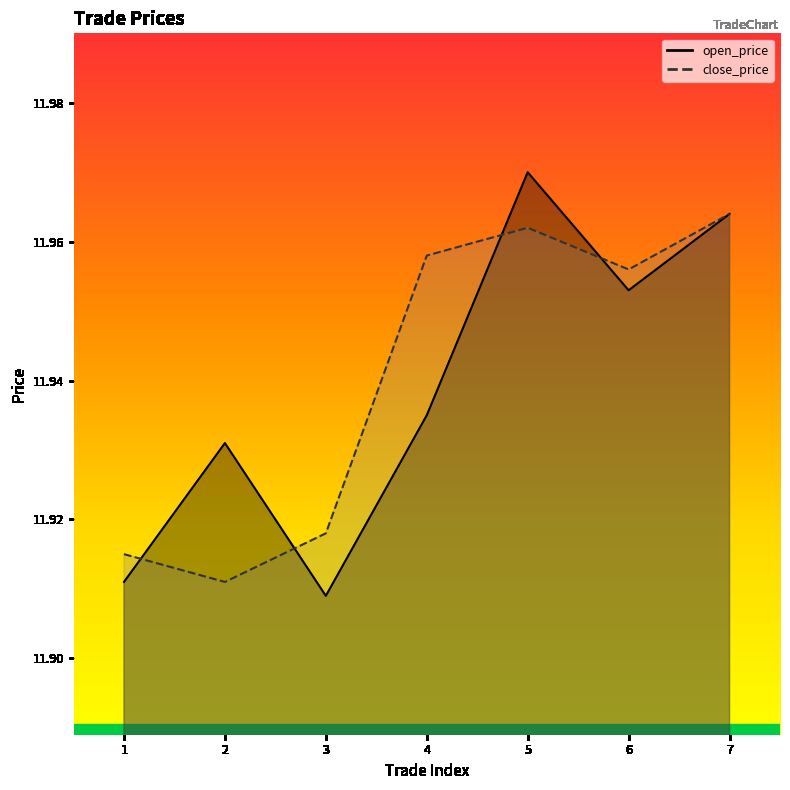

Rank the categories by open_price value from lowest to highest.

3, 1, 2, 4, 6, 7, 5